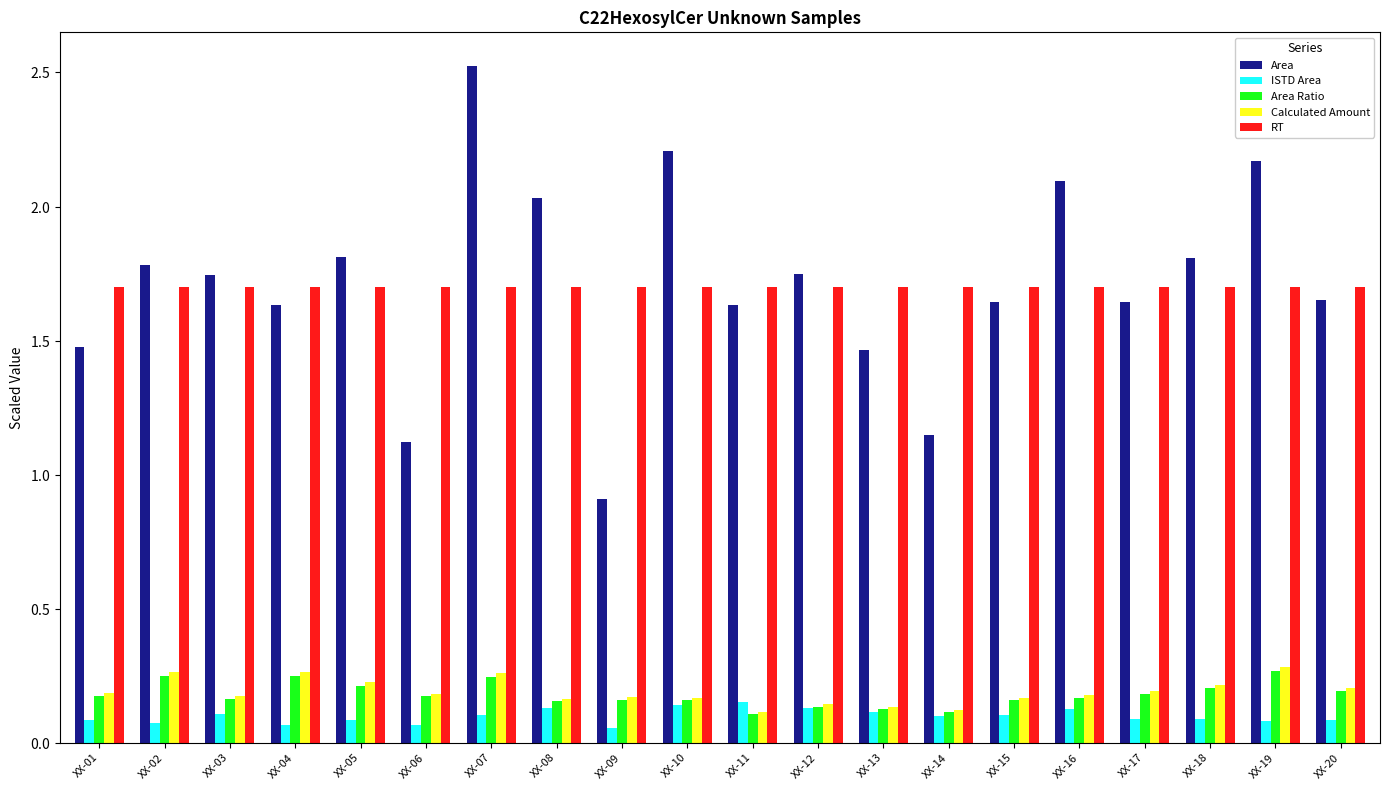

What are all the series names shown in the legend?

Area, ISTD Area, Area Ratio, Calculated Amount, RT